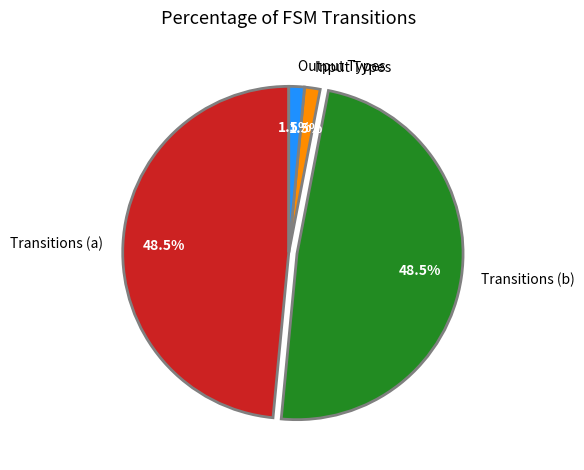

To the nearest percent, what is the difference between the largest and smallest slice percentages?

47%